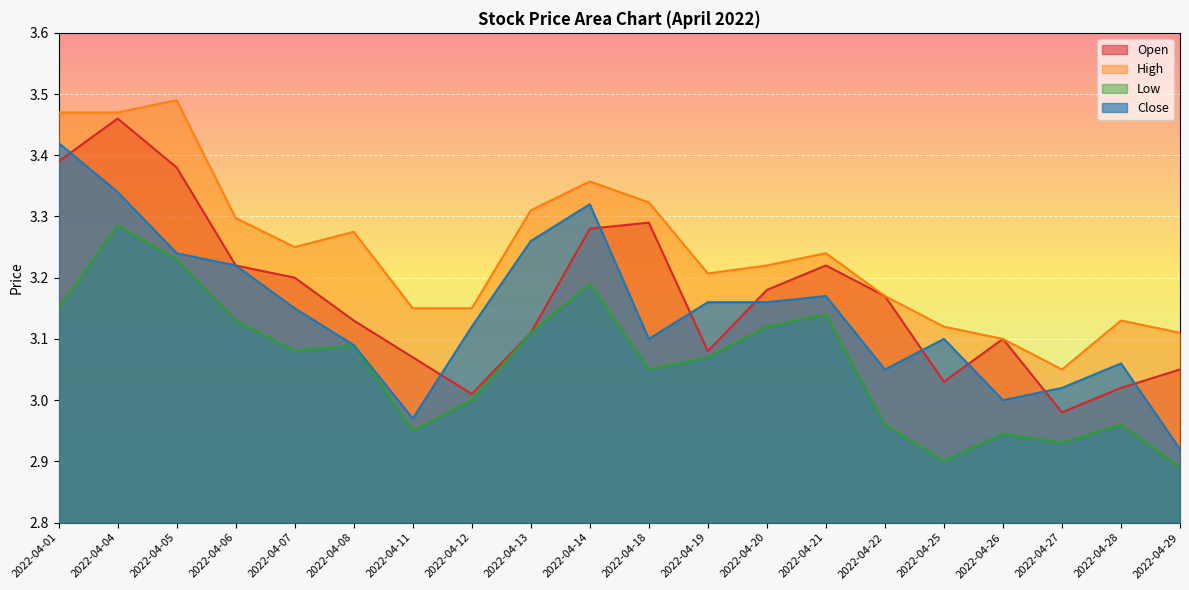

At which category does High reach its first local valley?

2022-04-07